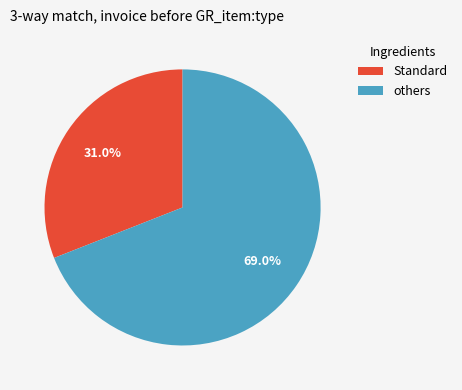

To the nearest percent, what is the difference between the largest and smallest slice percentages?

38%